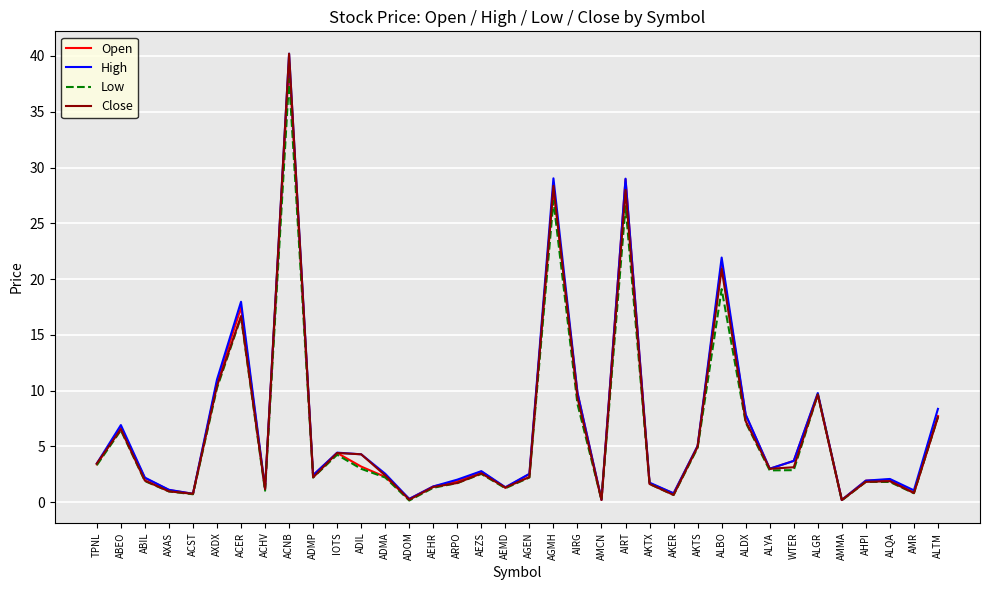

How many lines are shown in the chart?

4